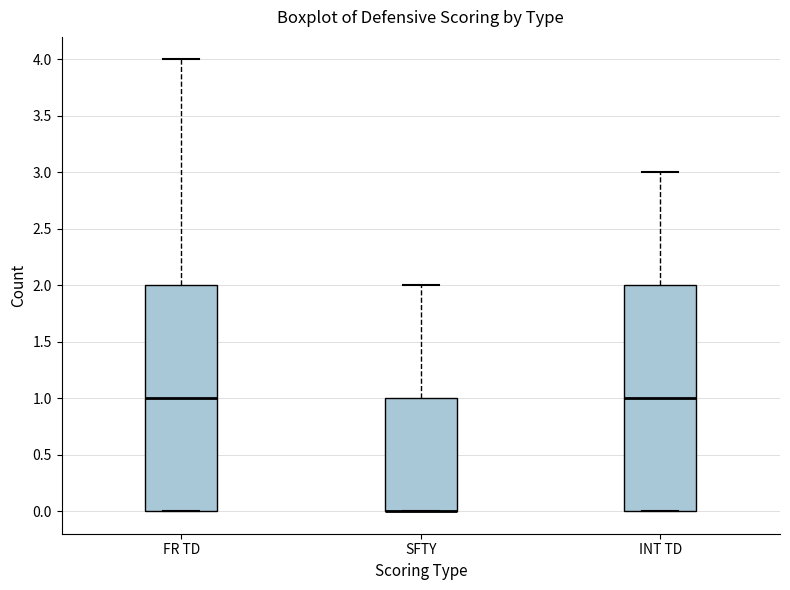

Where is the upper edge of the box for INT TD on the y-axis? The values are not printed on the chart, so give them approximately, as read against the axis.

2